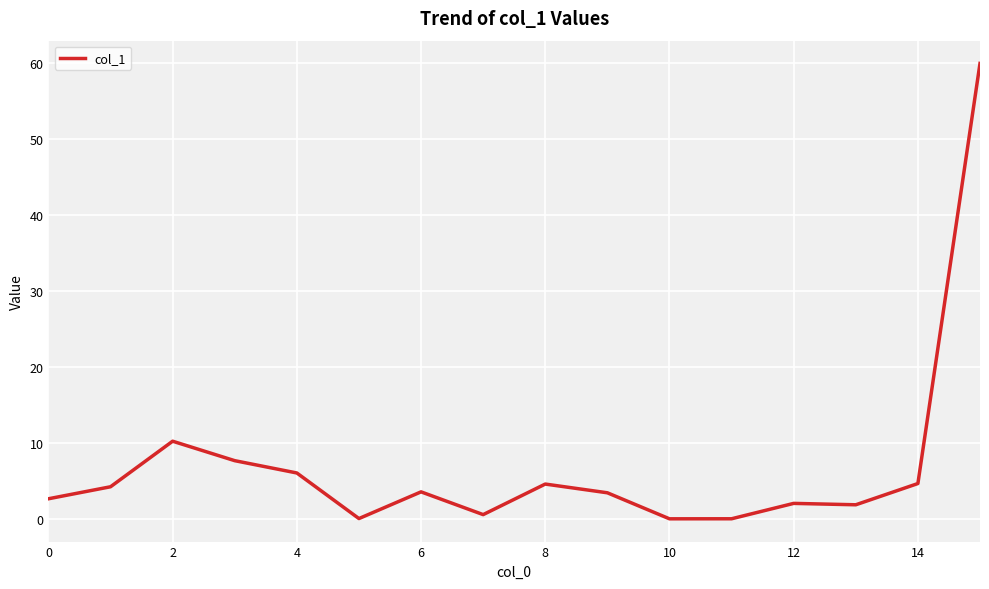

Does the chart display data point markers on the line(s)?

No